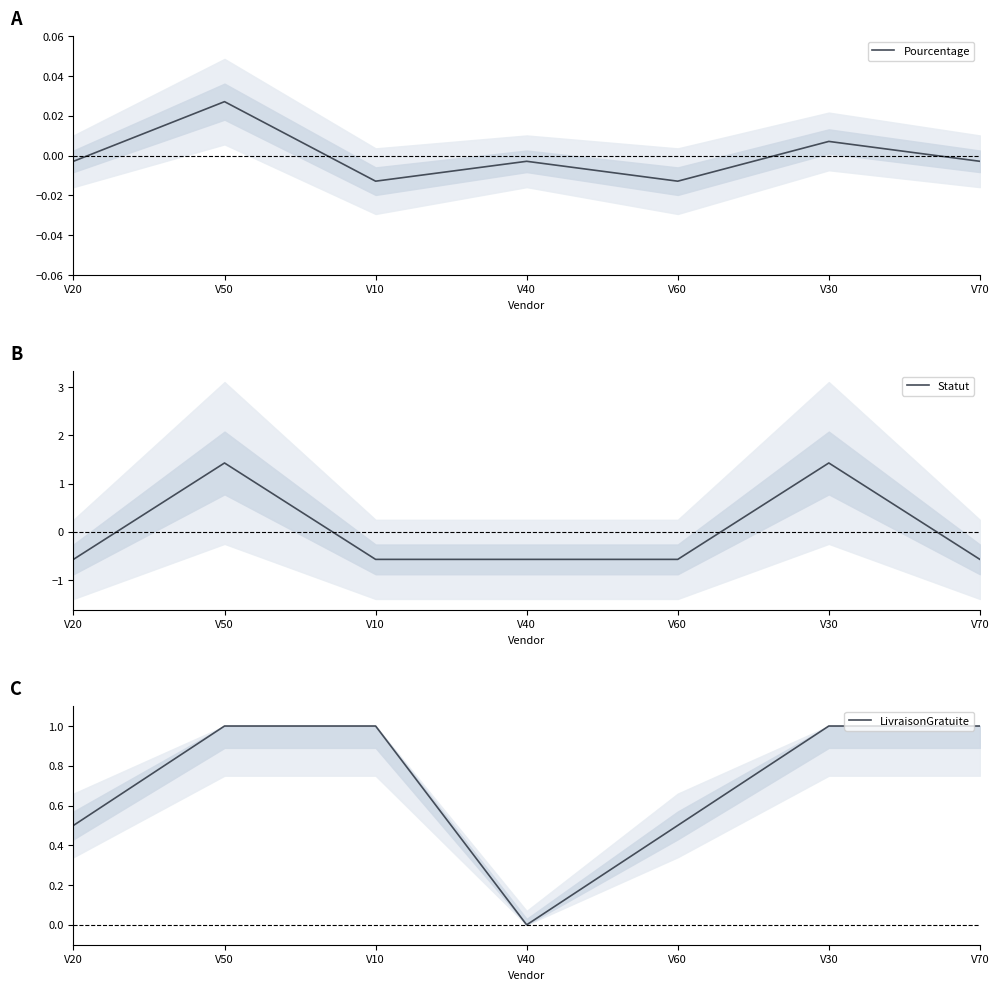

Reading right to left, extract all data points from this chart.

Pourcentage: -0.0	0.0	-0.0	-0.0	-0.0	0.0	-0.0
Statut: -0.6	1.4	-0.6	-0.6	-0.6	1.4	-0.6
LivraisonGratuite: 1.0	1.0	0.5	0.0	1.0	1.0	0.5